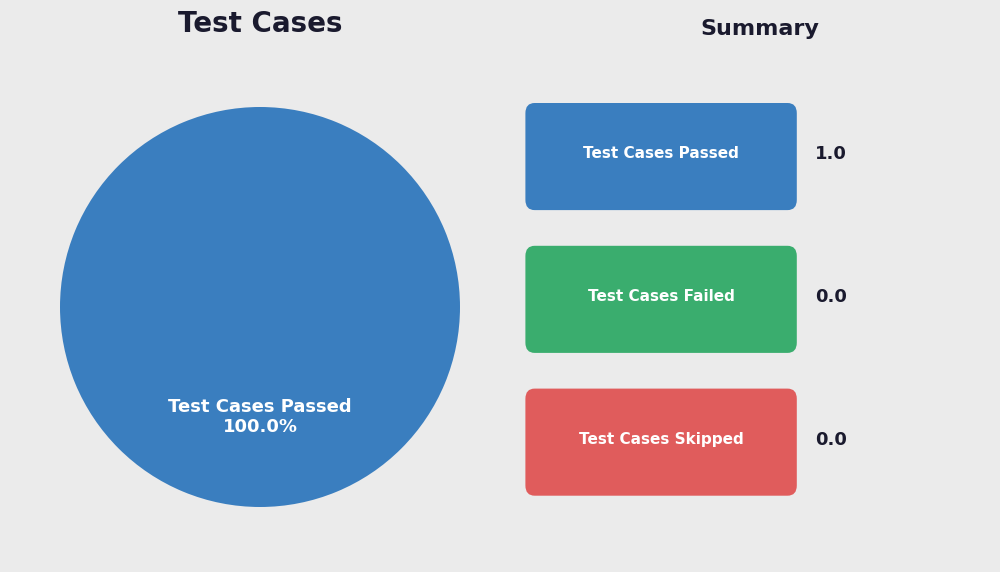

Is there any slice that represents more than half of the pie?

Yes